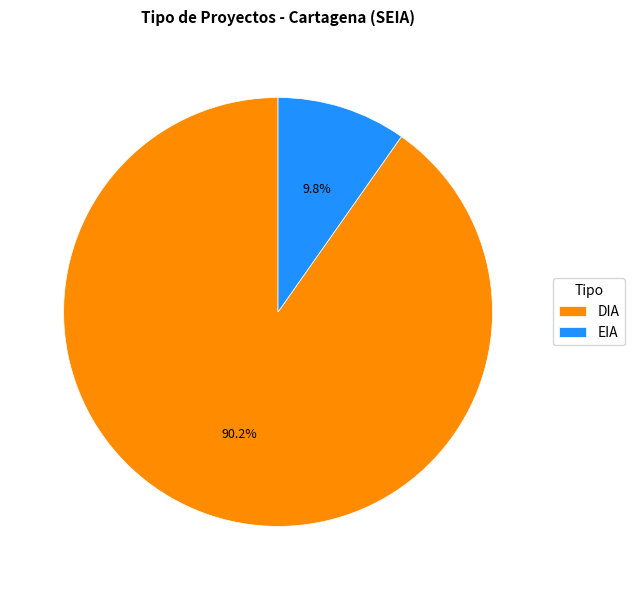

True or false: DIA accounts for 90% of the total.

True